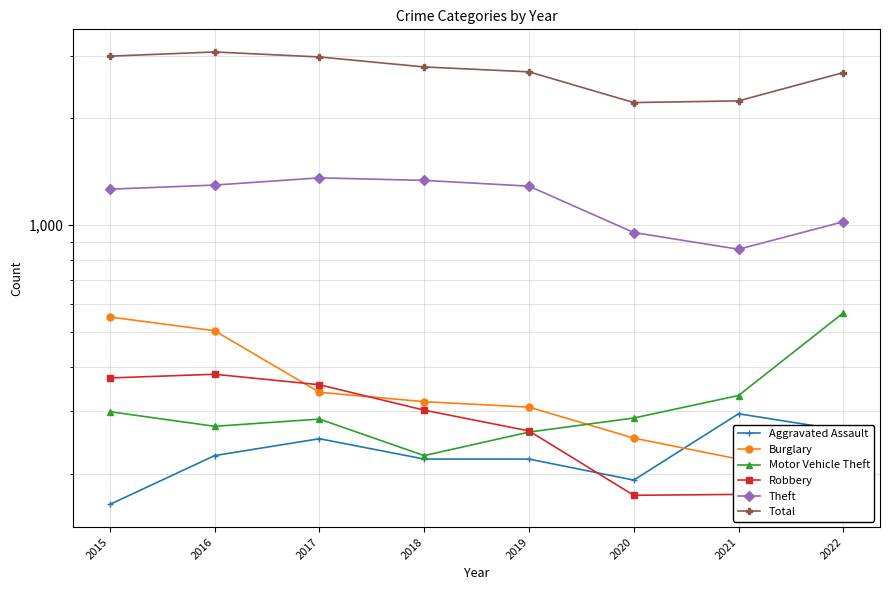

True or false: Robbery and Motor Vehicle Theft cross at least once.

True